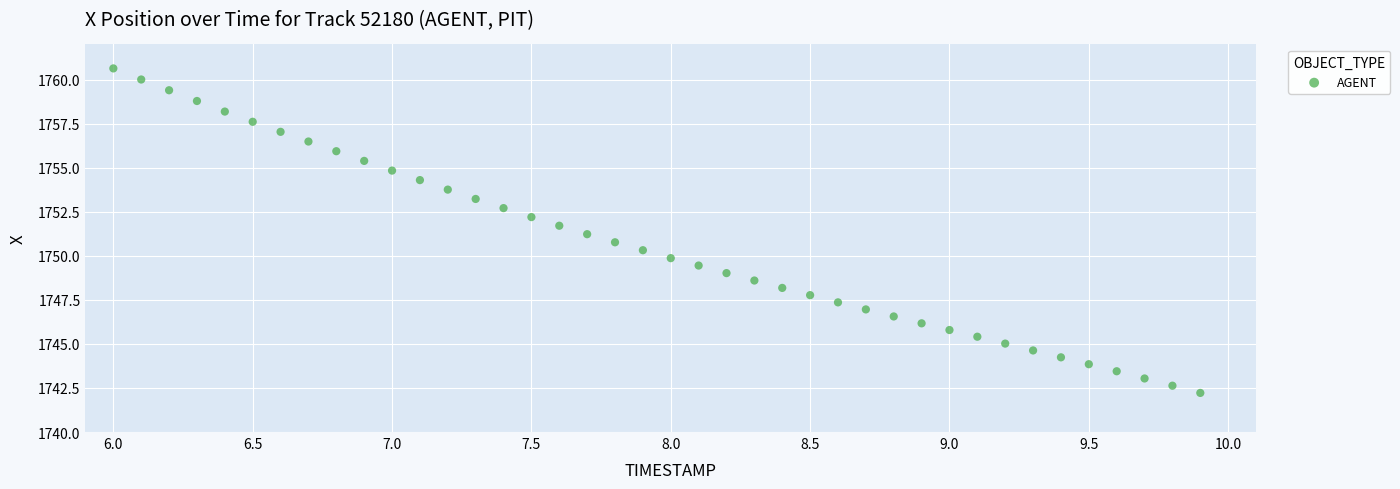

What is the range of X values (max minus min)?

3.9